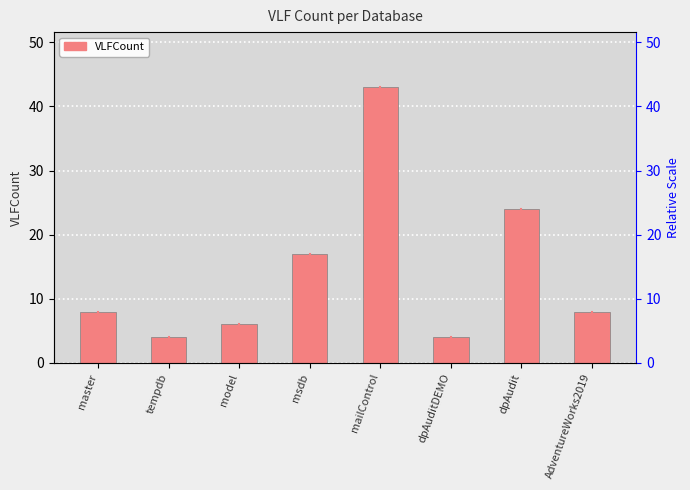

What is the ratio of the value at master to the value at msdb?

0.5